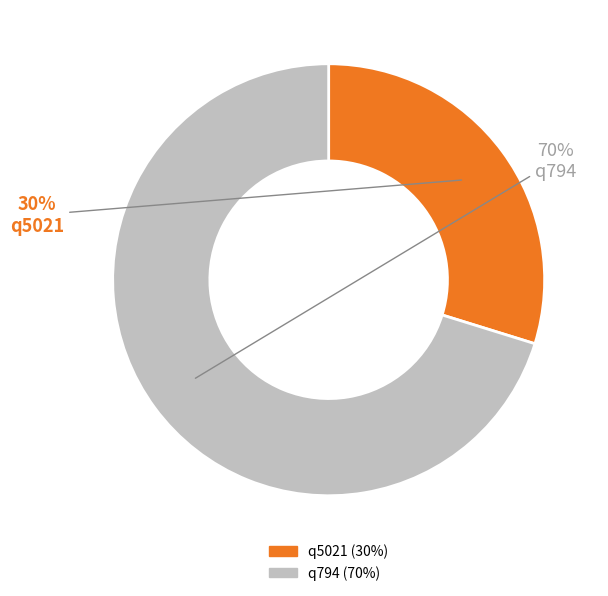

Which has a higher value, q5021 or q794?

q794